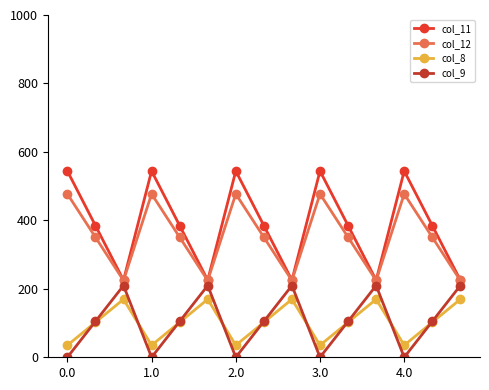

What are all the series names shown in the legend?

col_11, col_12, col_8, col_9